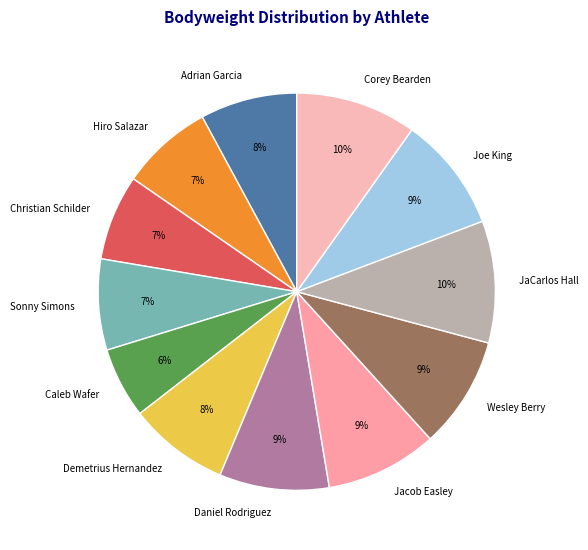

Do Demetrius Hernandez and Wesley Berry together represent more than half of the pie?

No